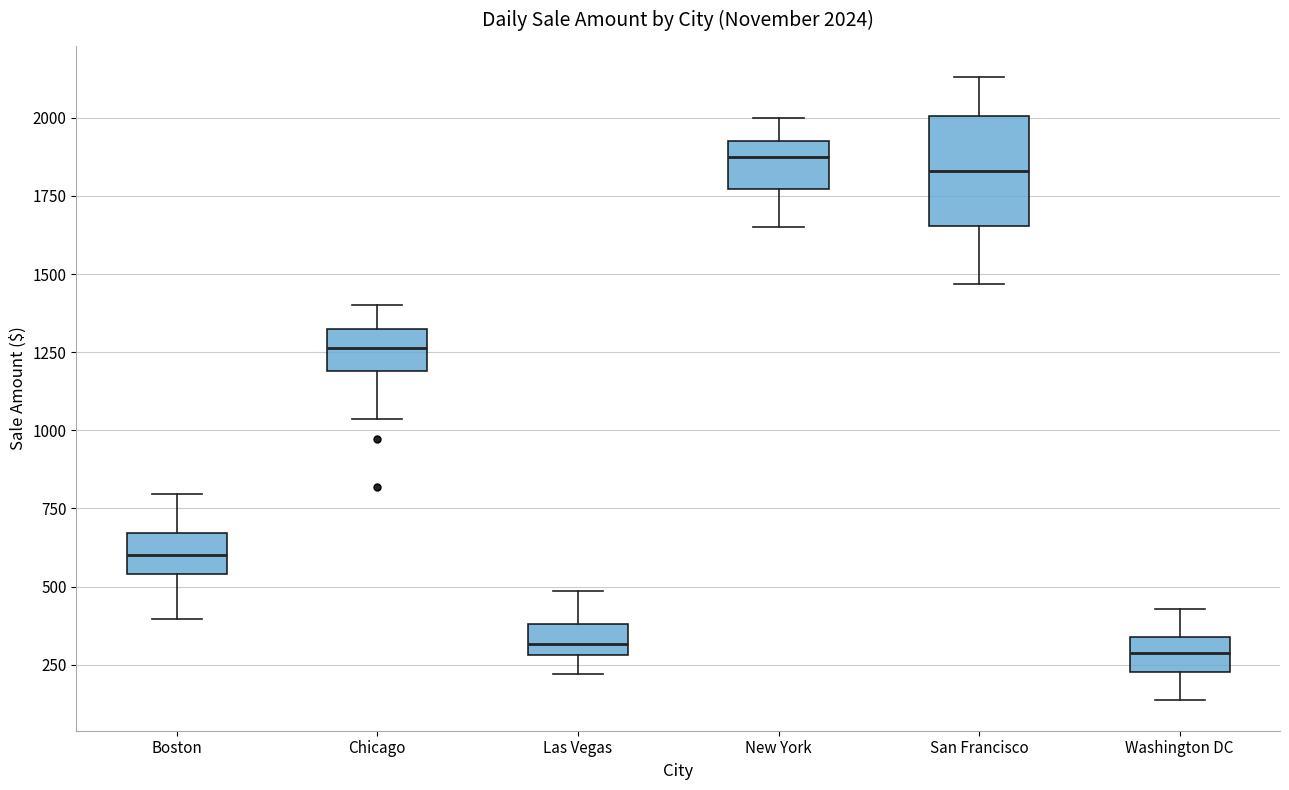

Which box is the tallest, from its lower edge to its upper edge?

San Francisco